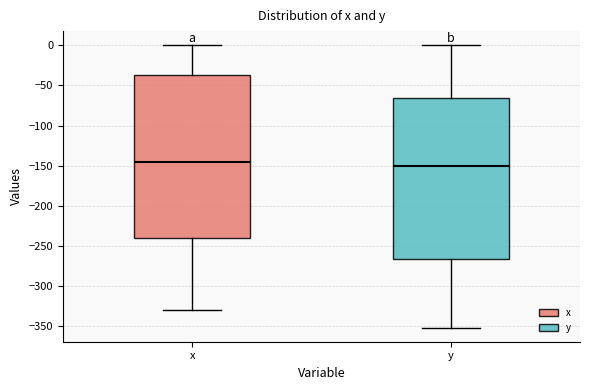

Reading left to right, read every box against the y-axis: the position of its median line, the range the box covers, and the ends of its whiskers. The values are not printed on the chart, so give them approximately, as read against the axis.

x: median -145, box -240 to -35, whiskers -330 to 0
y: median -150, box -265 to -65, whiskers -350 to 0